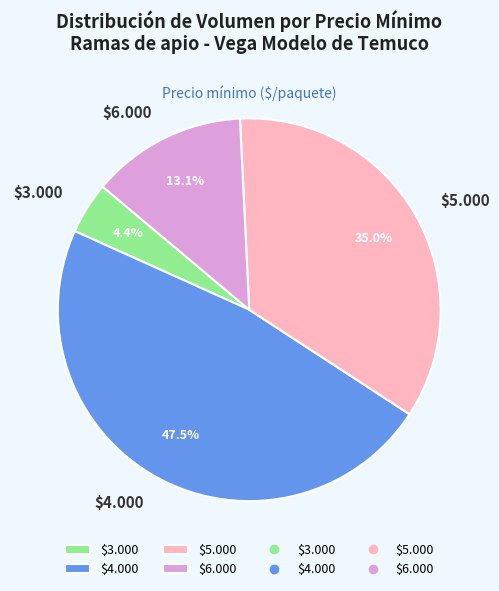

Which category has the biggest portion of the pie?

$4.000